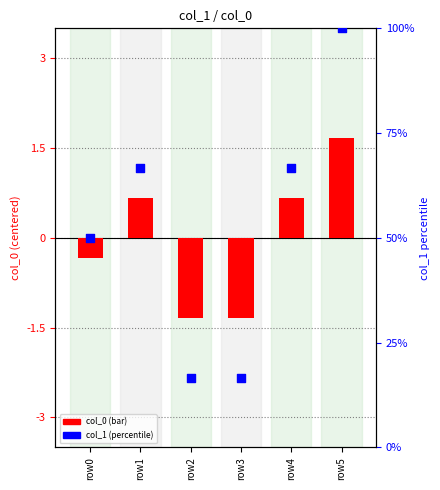

Which series has the largest total across all categories?

col_1 (percentile)